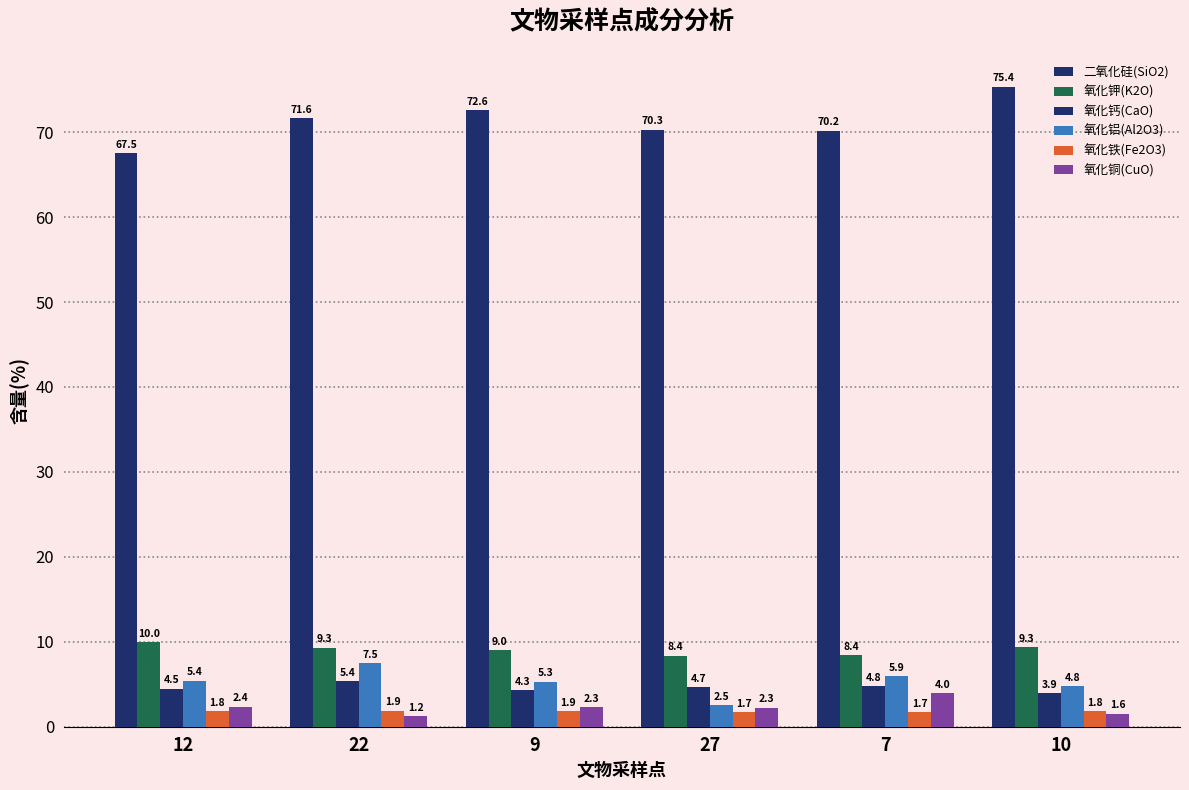

At which label does 氧化铜(CuO) reach its peak?

7